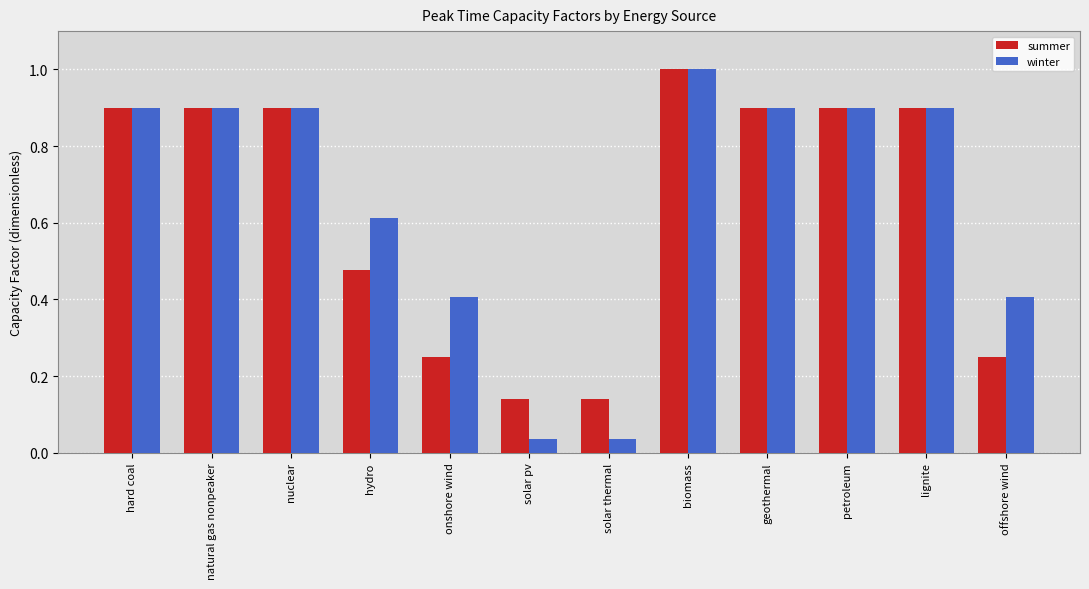

Which series has the widest spread of values?

winter